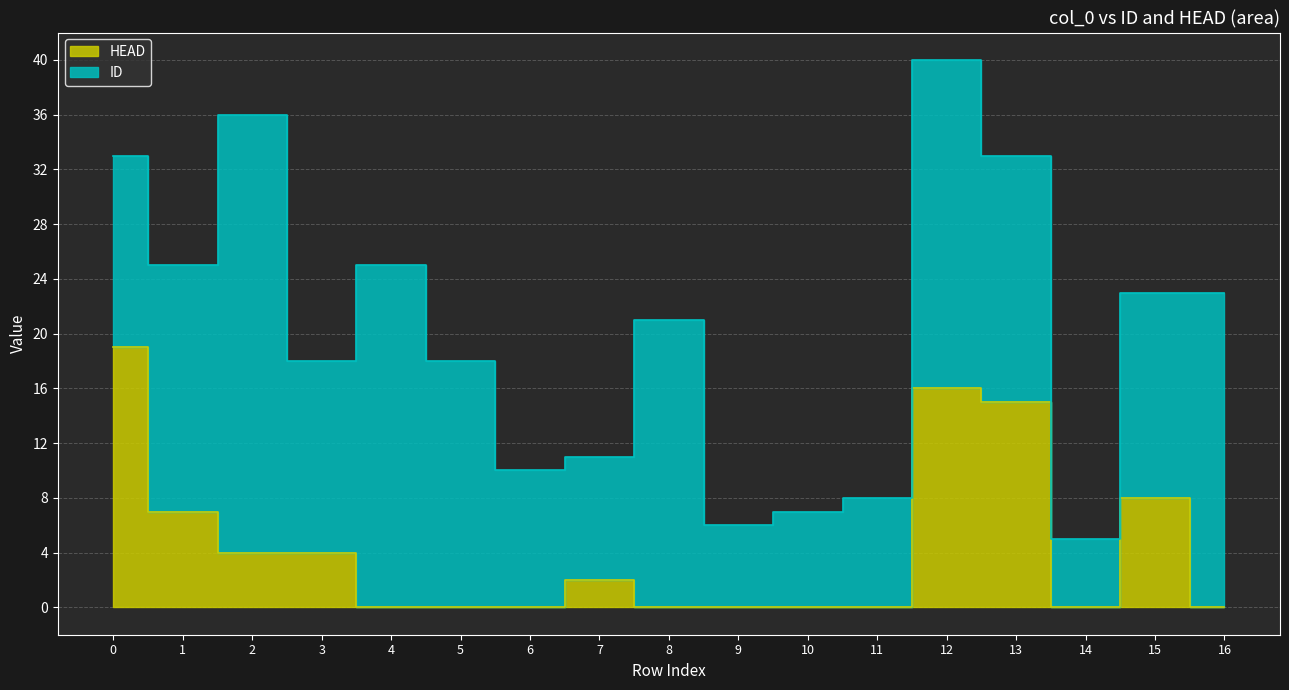

The chart shows a value of 0 at 8. True or false?

True